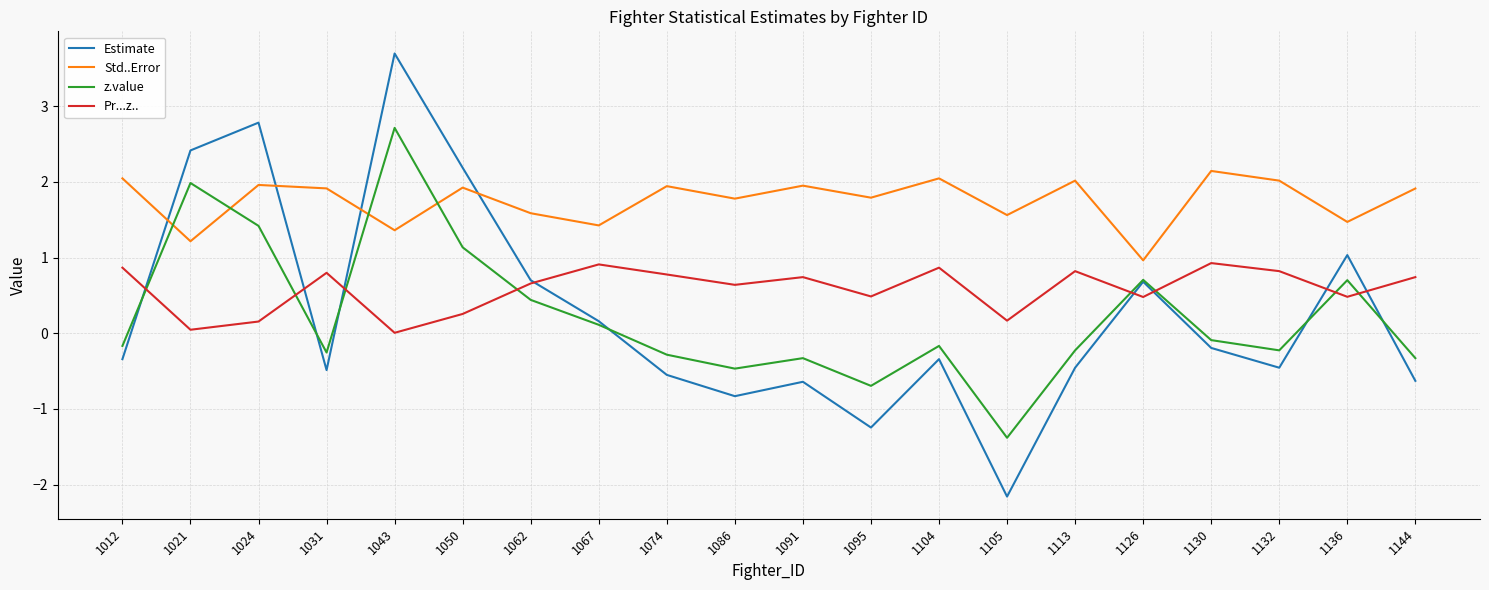

Which series has the largest total across all categories?

Std..Error